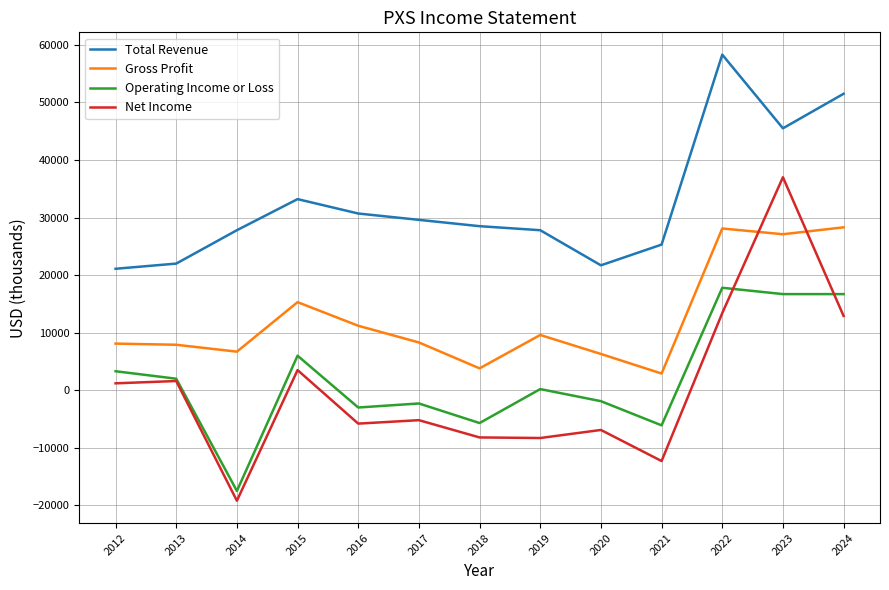

Which label corresponds to the smallest value in the chart?

2014